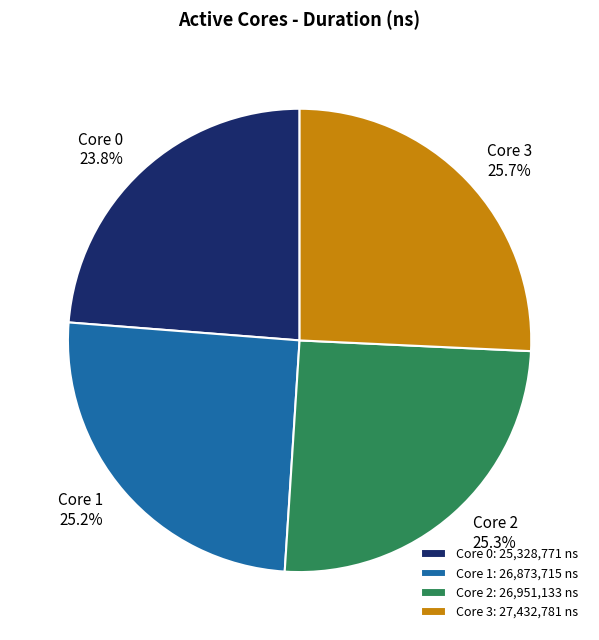

Does Core 3 account for over 50% of the chart?

No